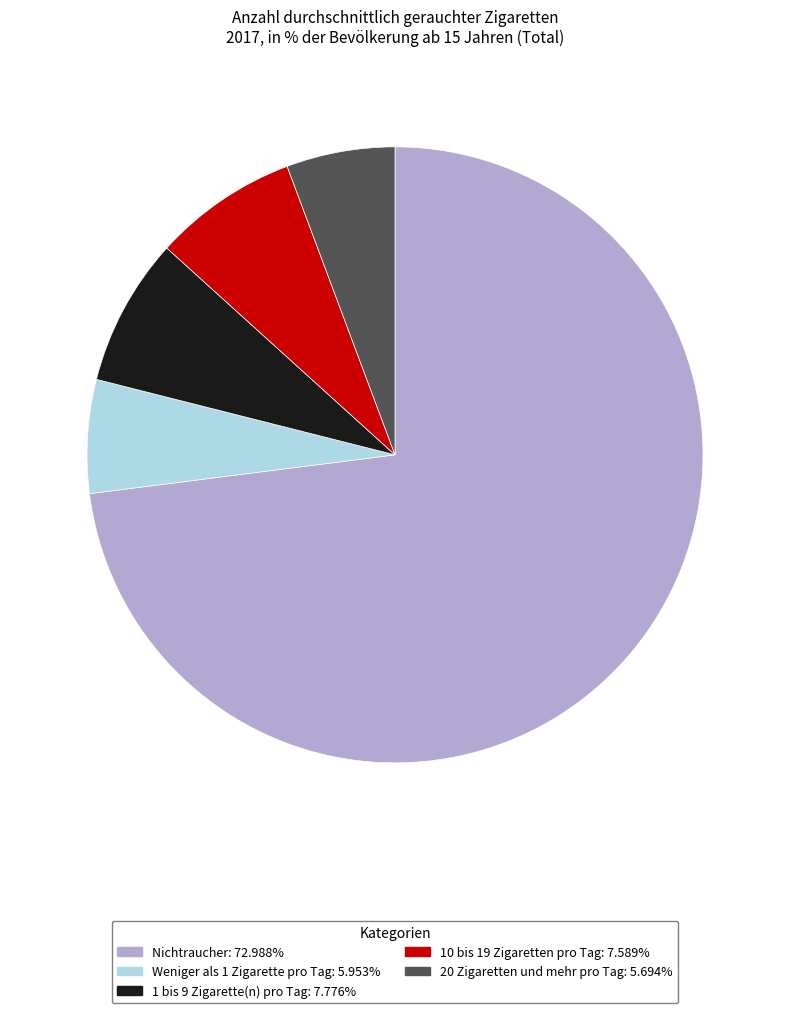

Count the number of slices in the pie.

5